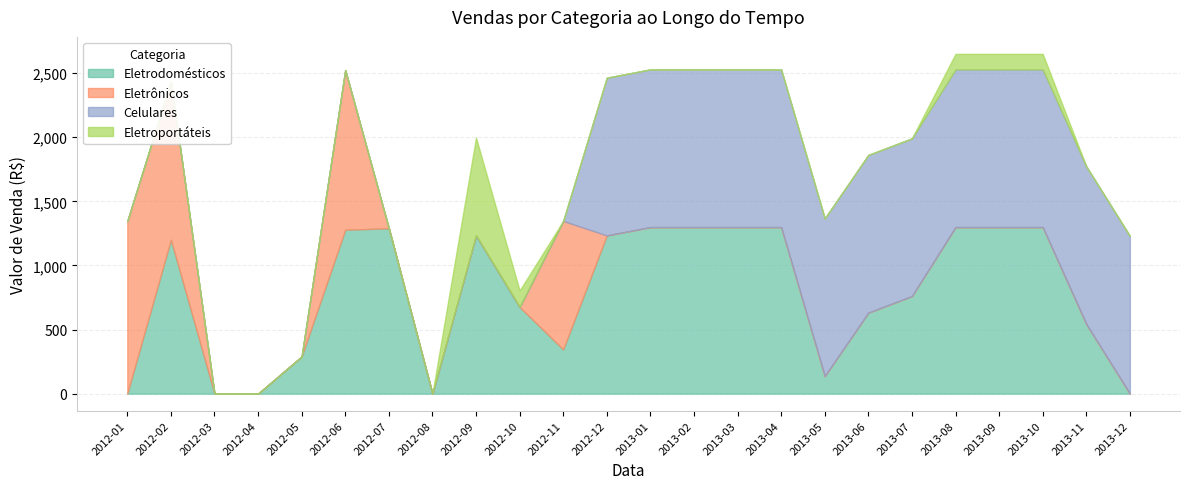

At which category does Eletrodomésticos reach its first local valley?

2012-08